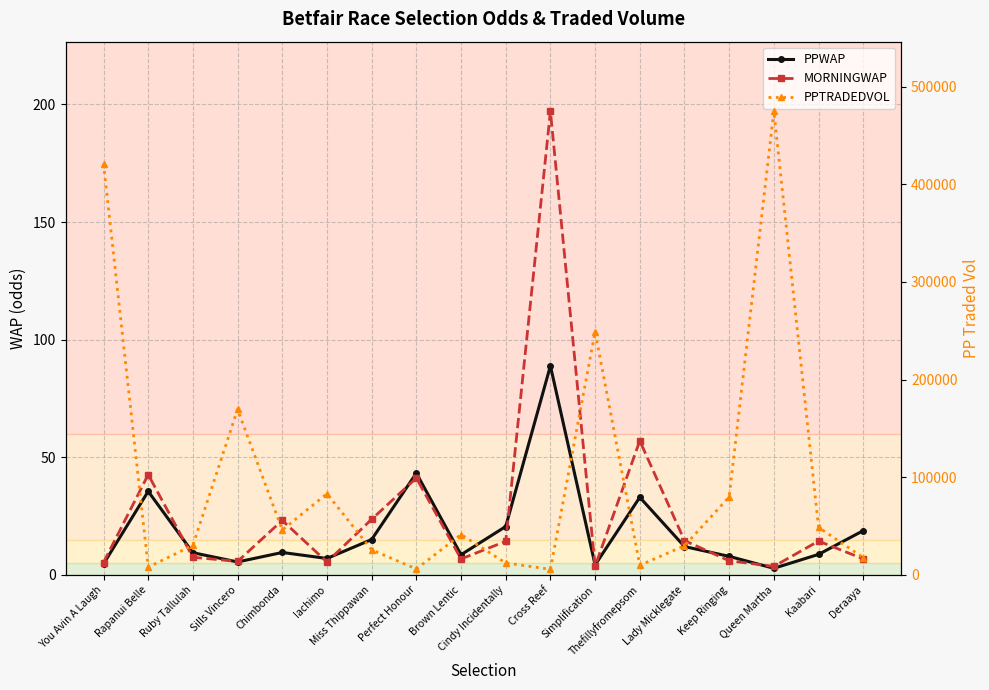

What is the label of the 10th point from the left?

Cindy Incidentally